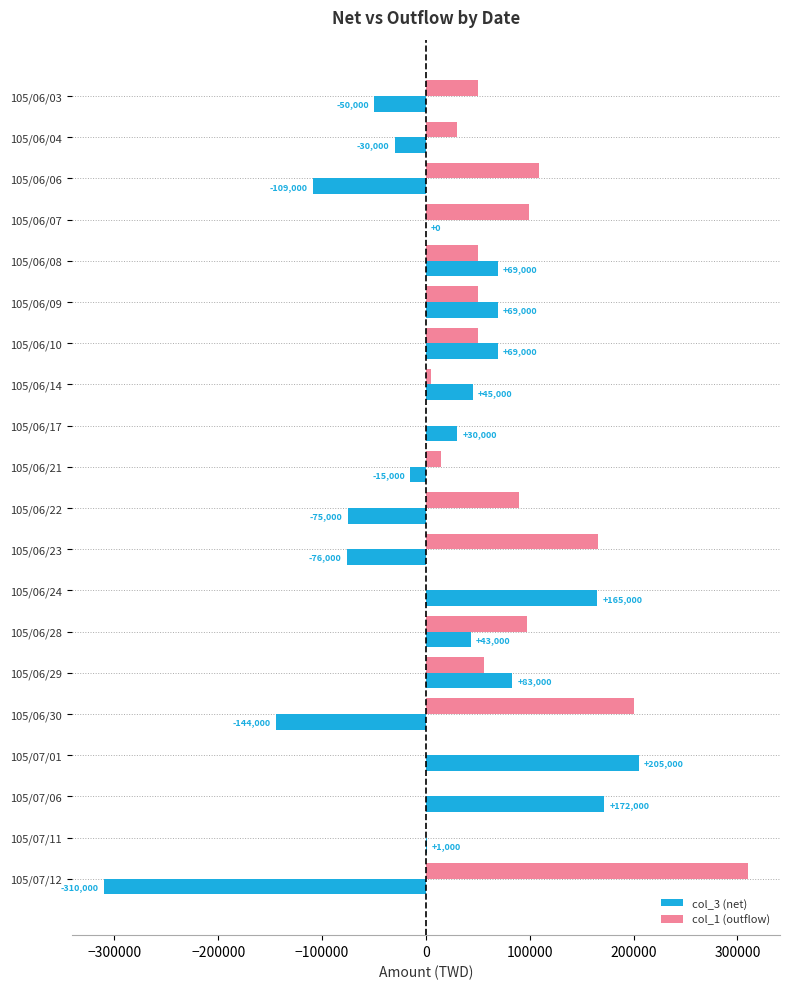

Which series has the largest total across all categories?

col_1 (outflow)